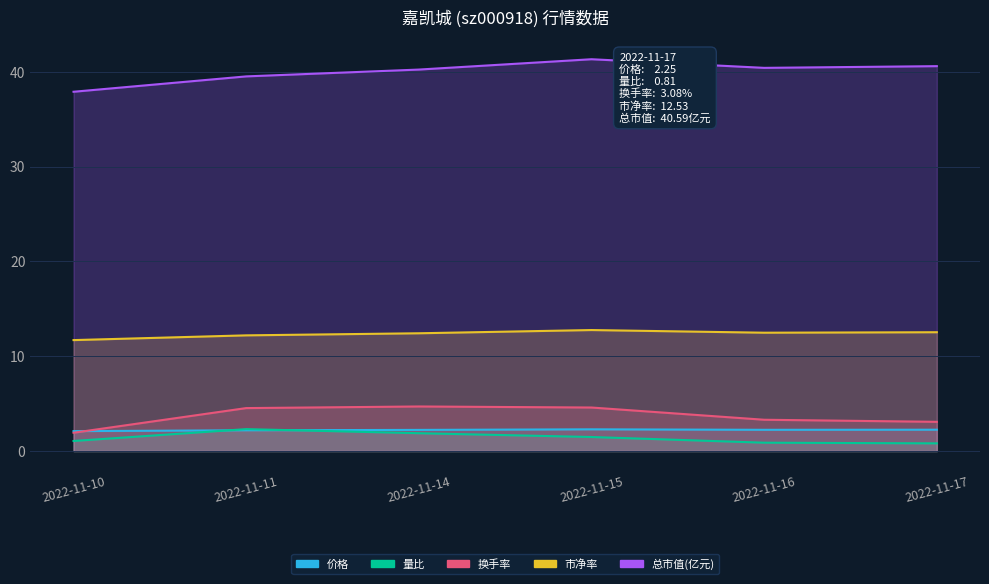

What is the difference between the 量比 values at 2022-11-15 and 2022-11-17?

0.7